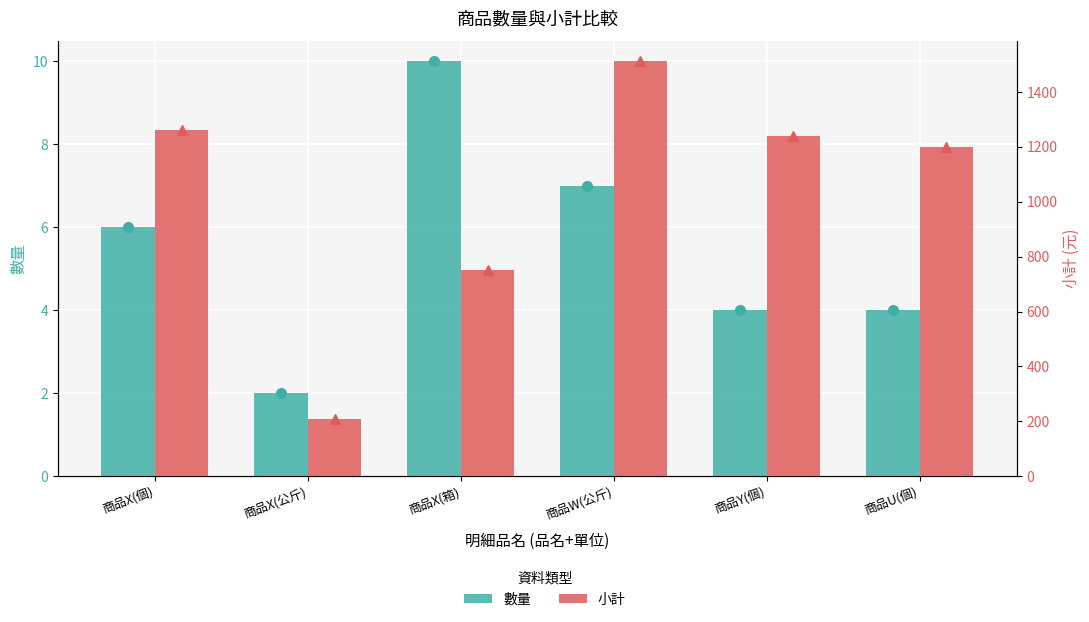

What is the lowest value of the 小計 series?

208